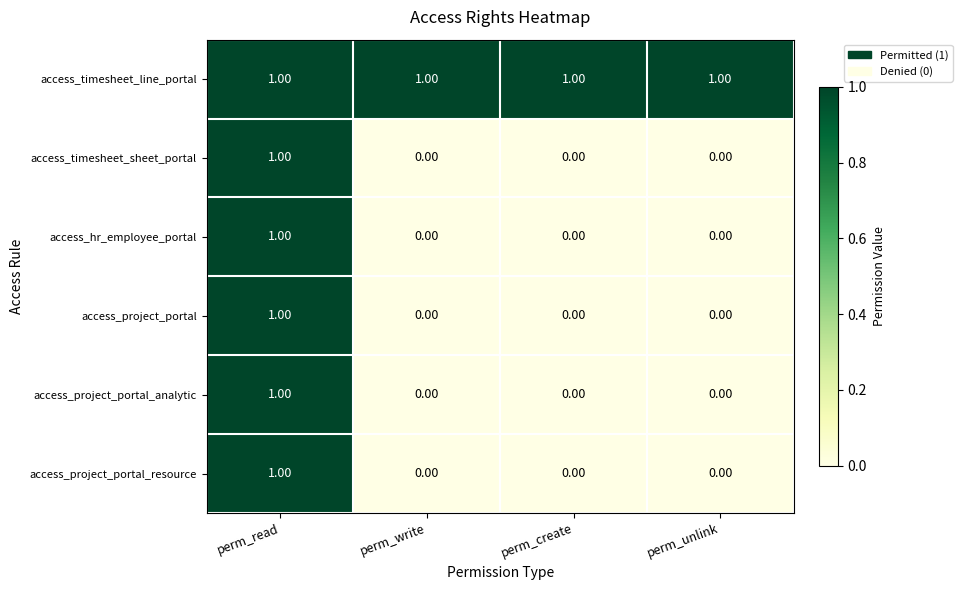

Is the value of access_timesheet_sheet_portal at perm_unlink greater than the value of access_hr_employee_portal at perm_read?

No